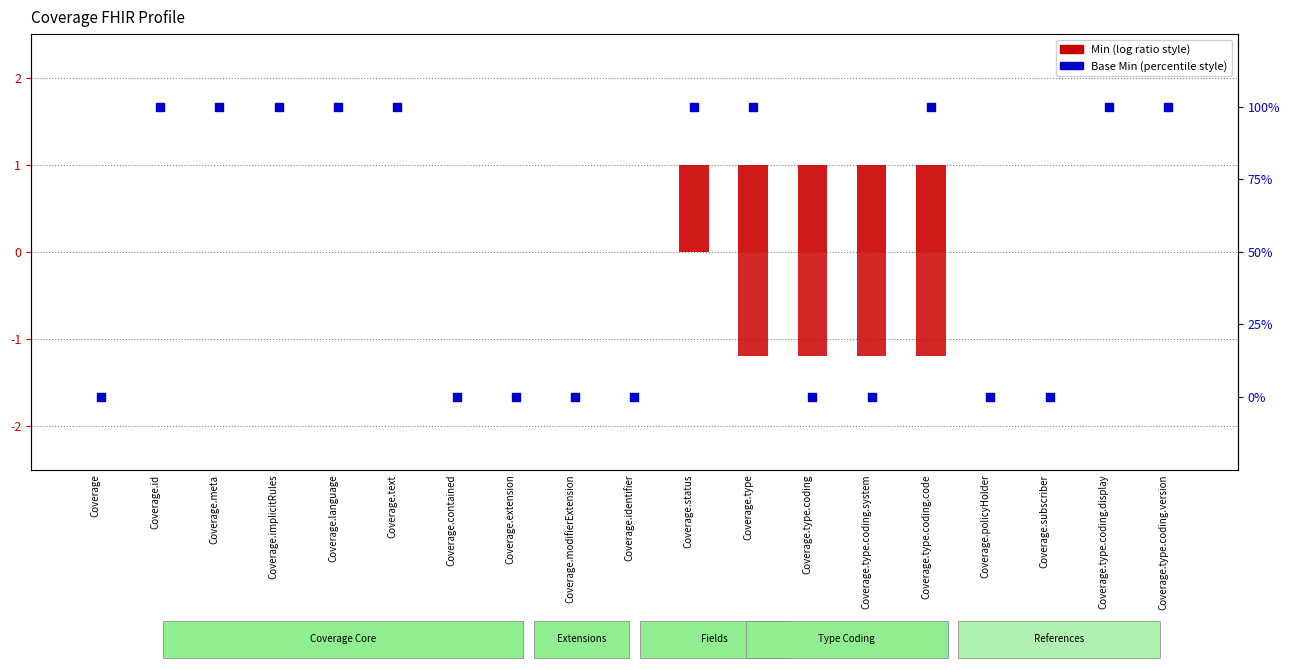

Is the value of Base Min (scaled) at Coverage.type.coding.code greater than the value of Min at Coverage.policyHolder?

Yes